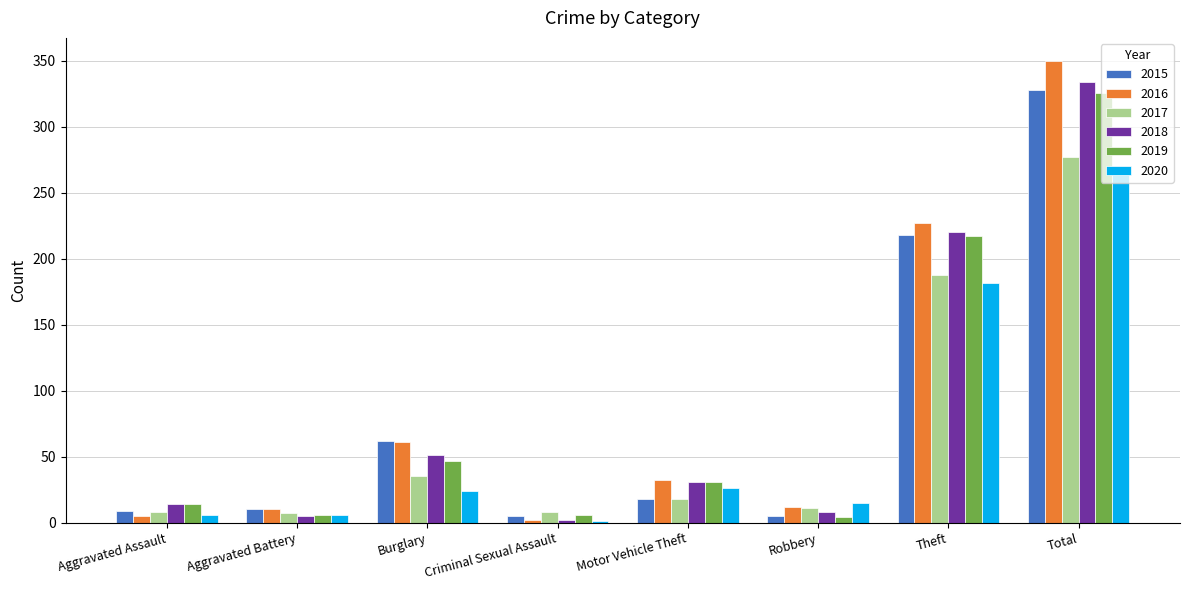

At which category is the sum across all series the highest?

Total